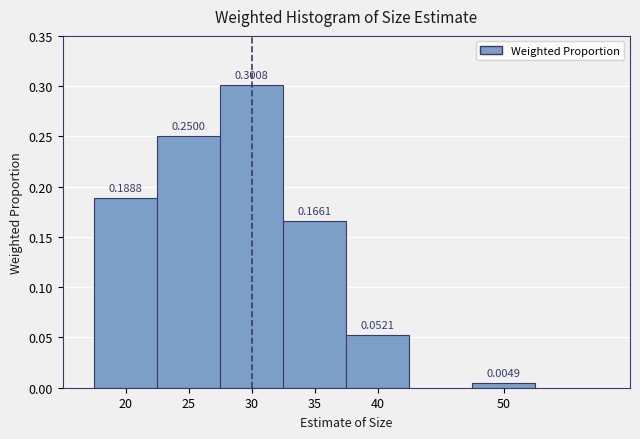

What is the sum of all values?

1.0